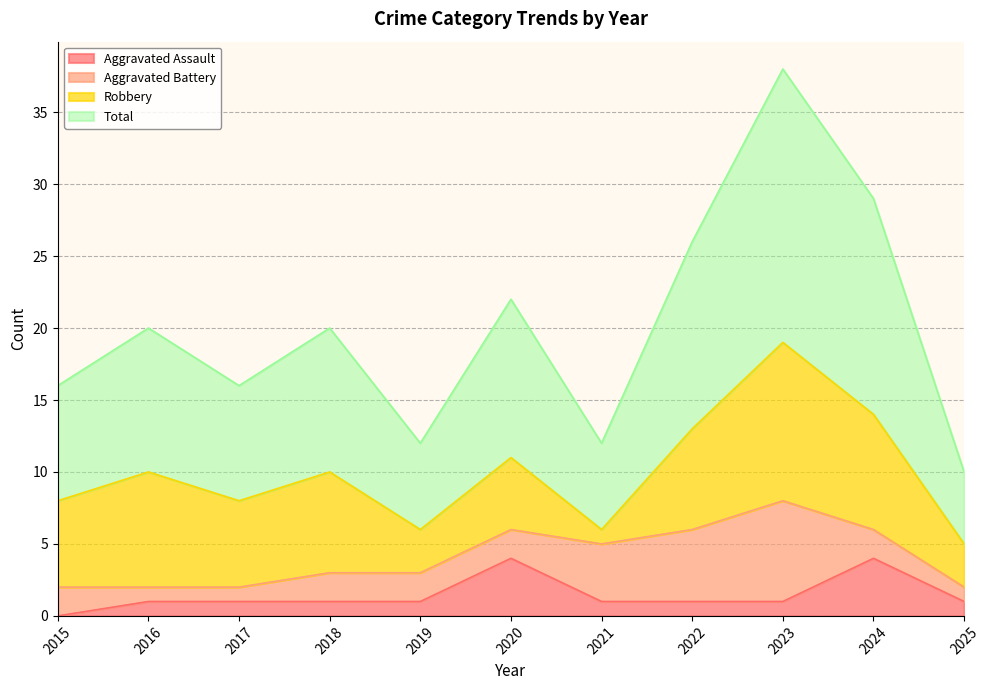

What is the difference between the Aggravated Assault values at 2024 and 2021?

3